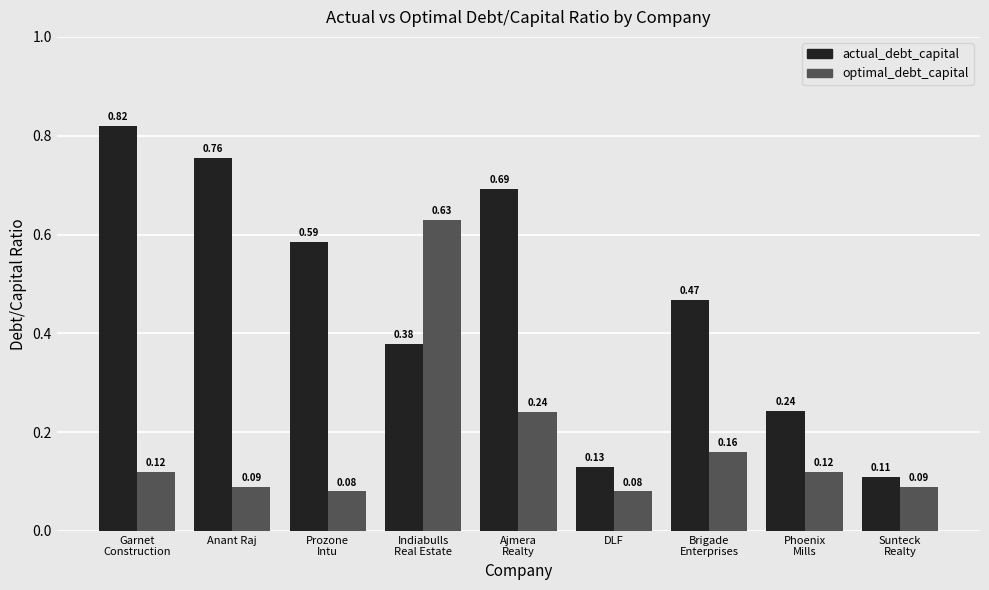

Which series changed the most between Garnet
Construction and Anant Raj?

actual_debt_capital